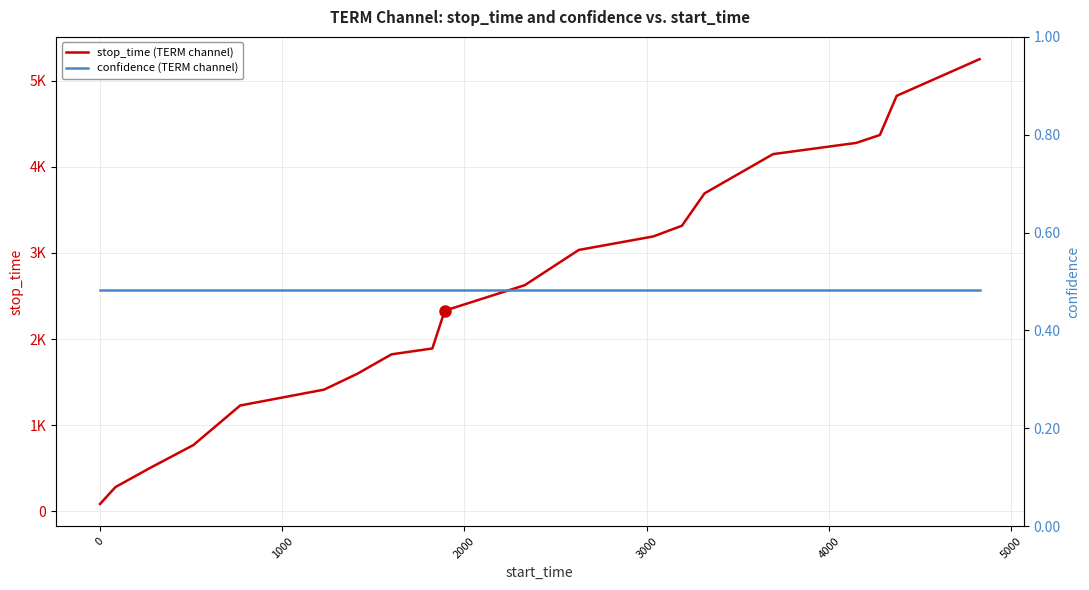

True or false: confidence (TERM channel) and stop_time (TERM channel) intersect in this chart.

False